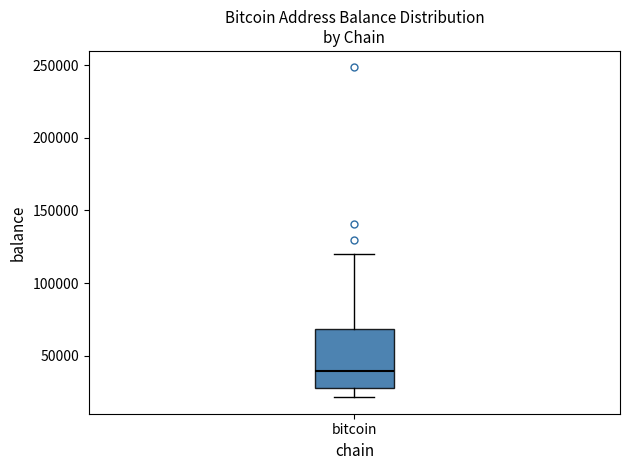

Read this box plot against the y-axis: the position of the median line, the range covered by the box, and the ends of both whiskers. The values are not printed on the chart, so give them approximately, as read against the axis.

median 40000, box 25000 to 70000, whiskers 20000 to 120000